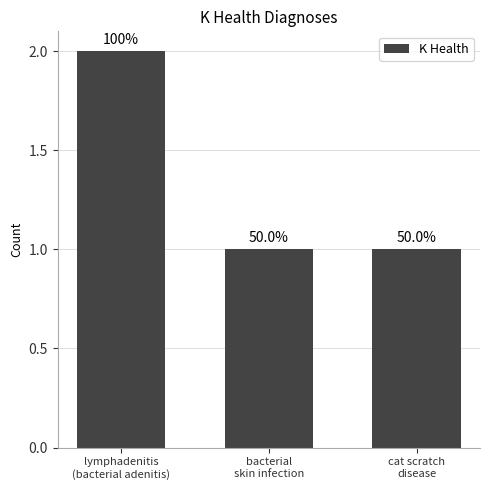

What is the sum of all values?

4